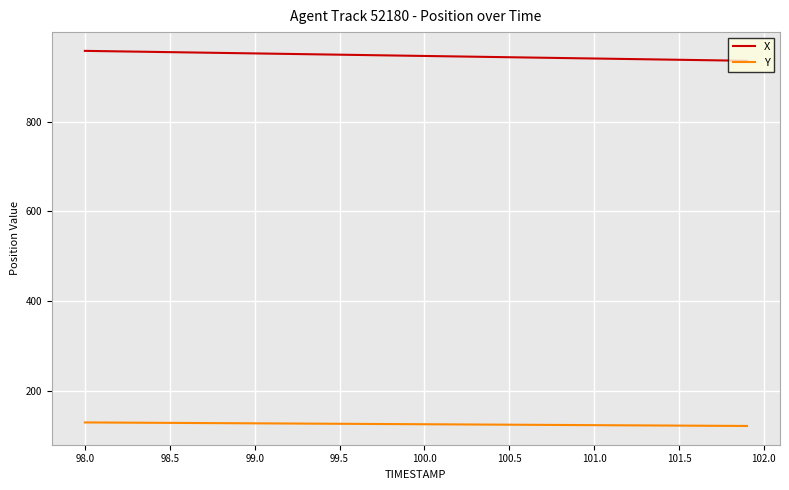

How many categories are shown in the chart?

40